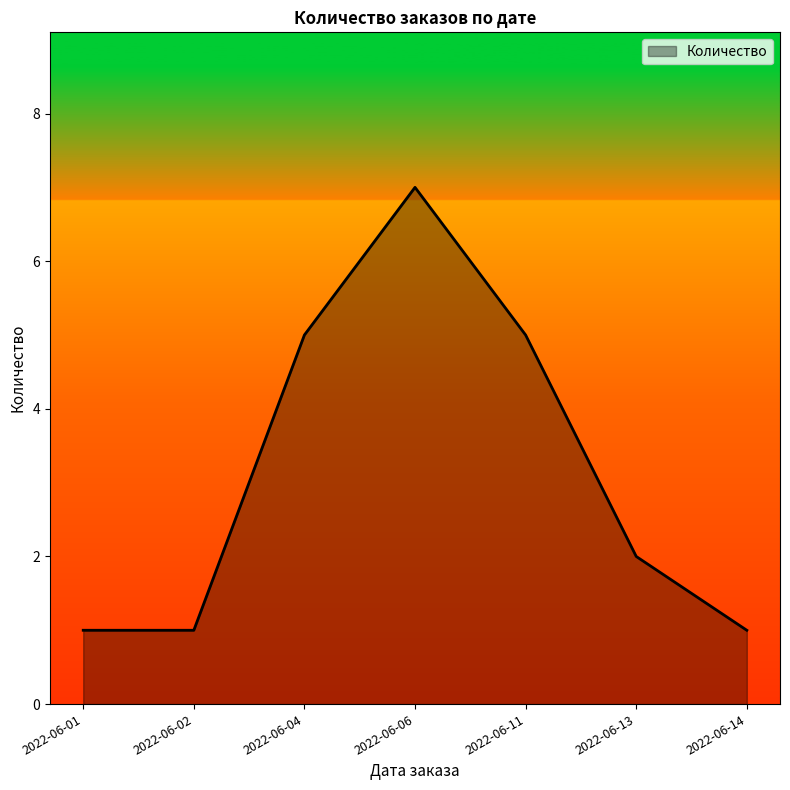

Reading left to right, what are all the values shown in this chart?

1	1	5	7	5	2	1